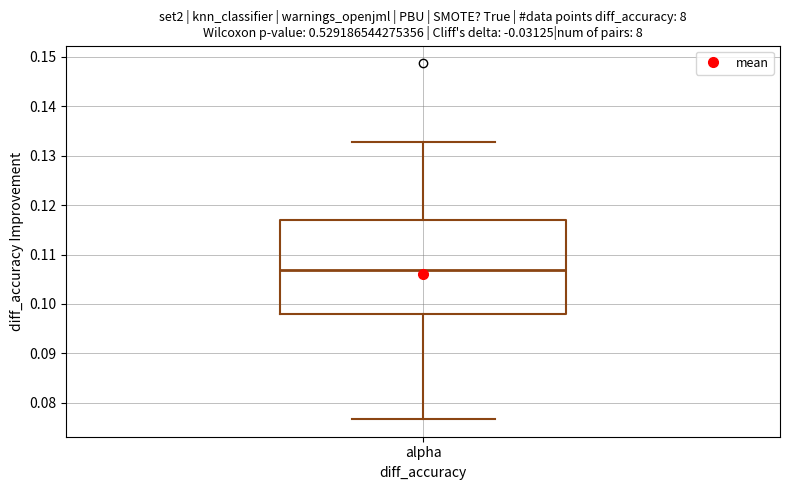

Transcribe this box plot: give where the median line is, the range the box spans, and where the two whiskers end, as read against the y-axis. The values are not printed on the chart, so give them approximately, as read against the axis.

median 0.107, box 0.098 to 0.117, whiskers 0.077 to 0.133